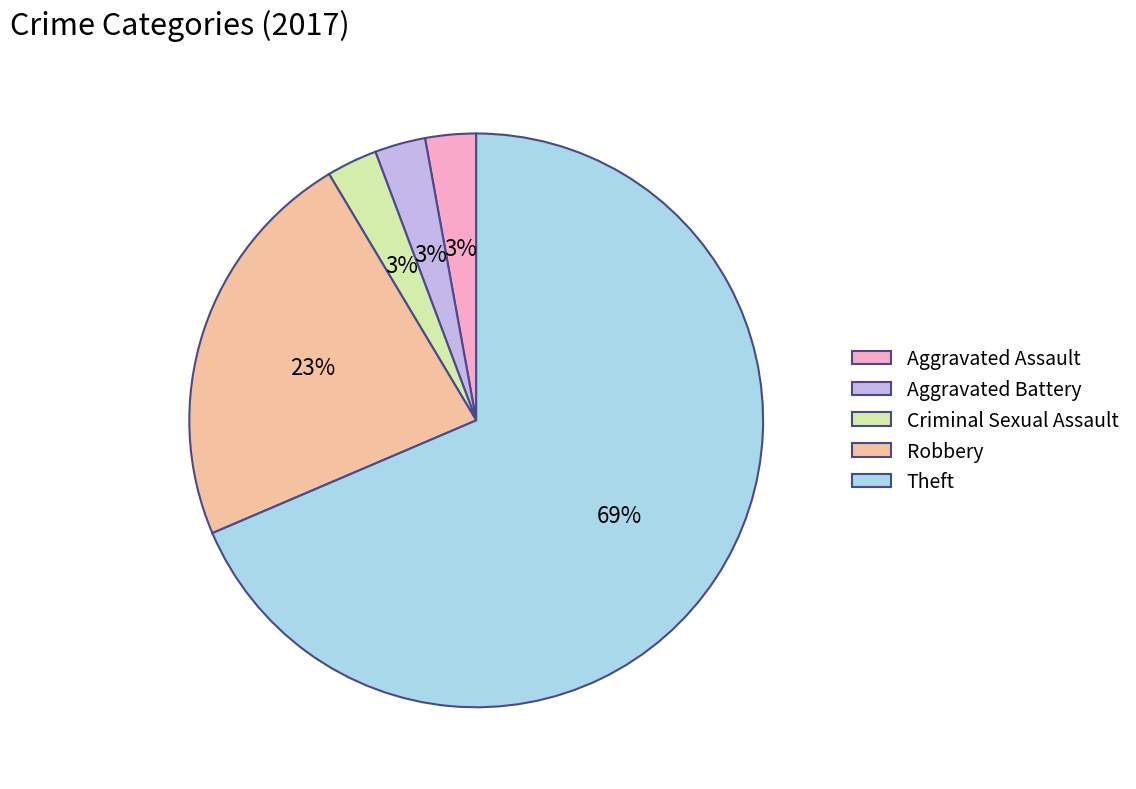

To the nearest percent, what portion does Robbery represent?

23%